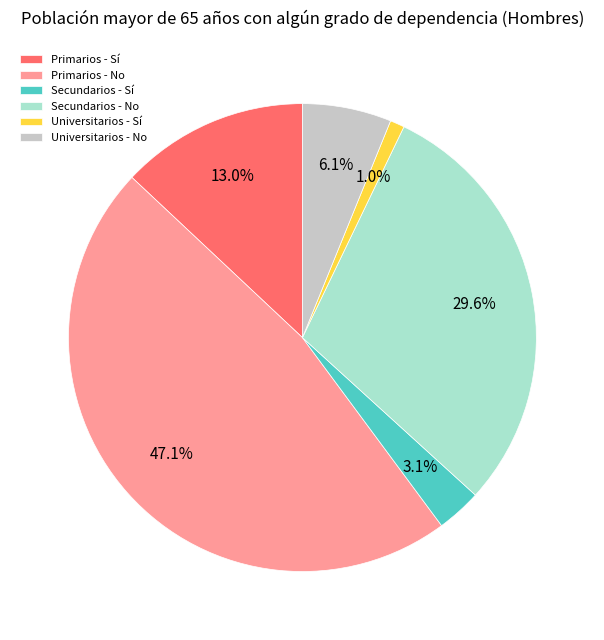

What percentage is the Primarios - No slice, to the nearest percent?

47%